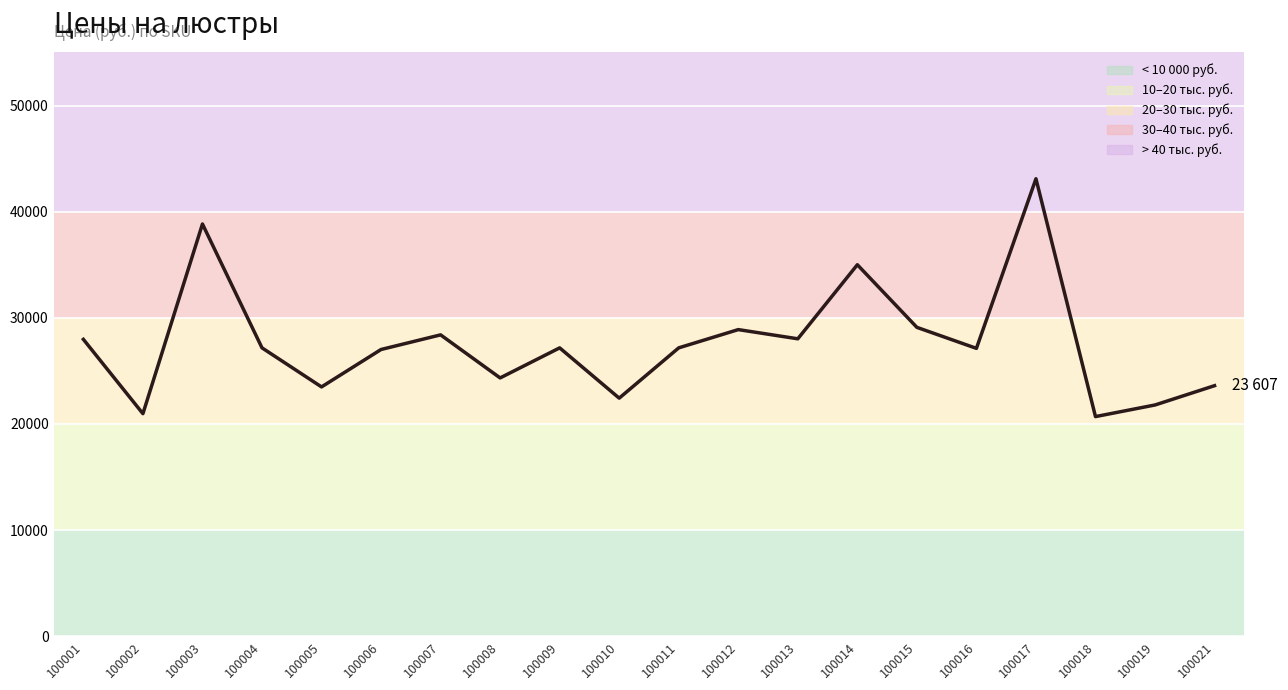

What is the average value?

27614